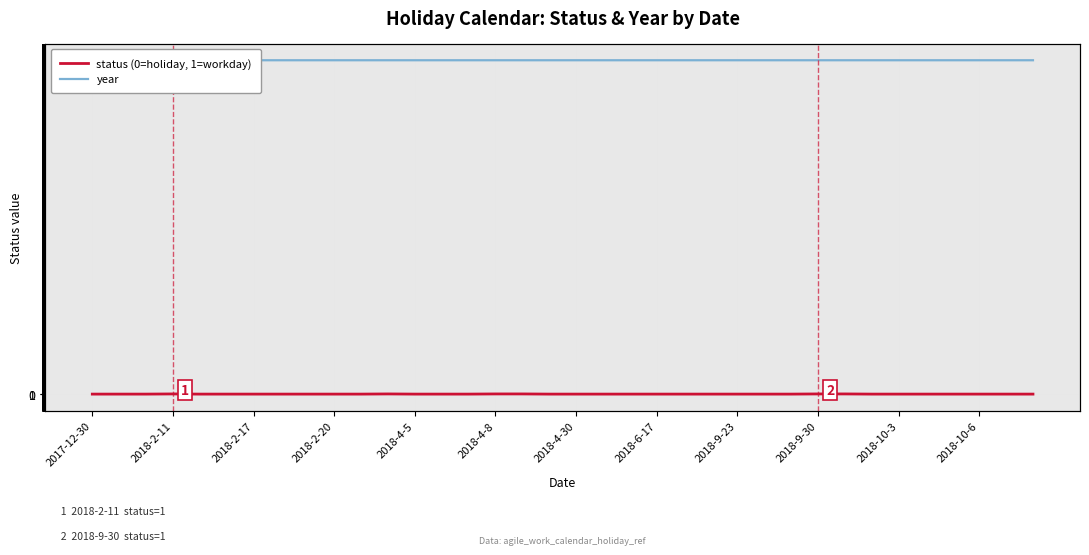

What is the difference between the highest and lowest values at 16?

2017